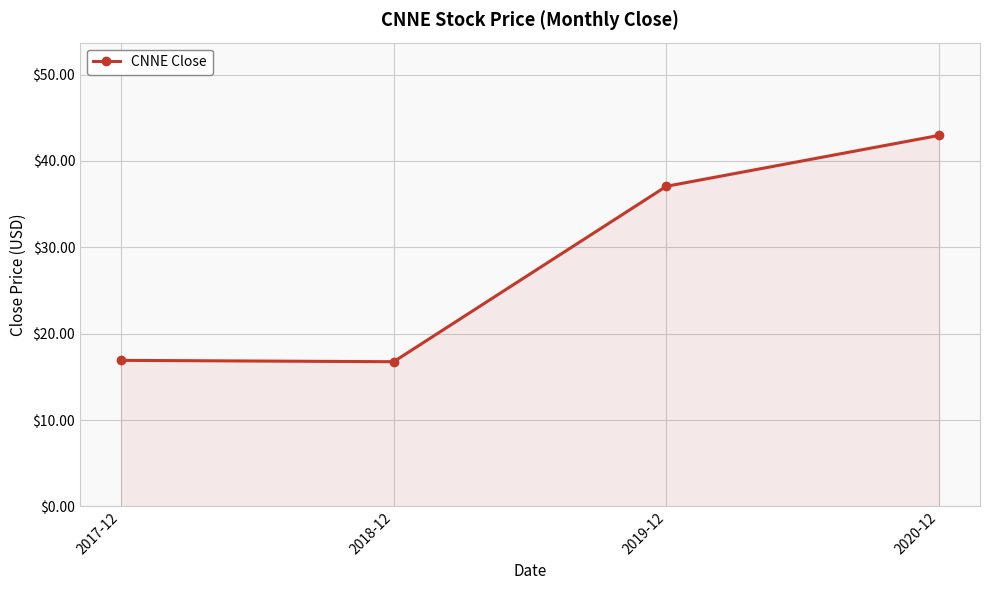

What is the ratio of the value at 2019-12 to the value at 2017-12?

2.2